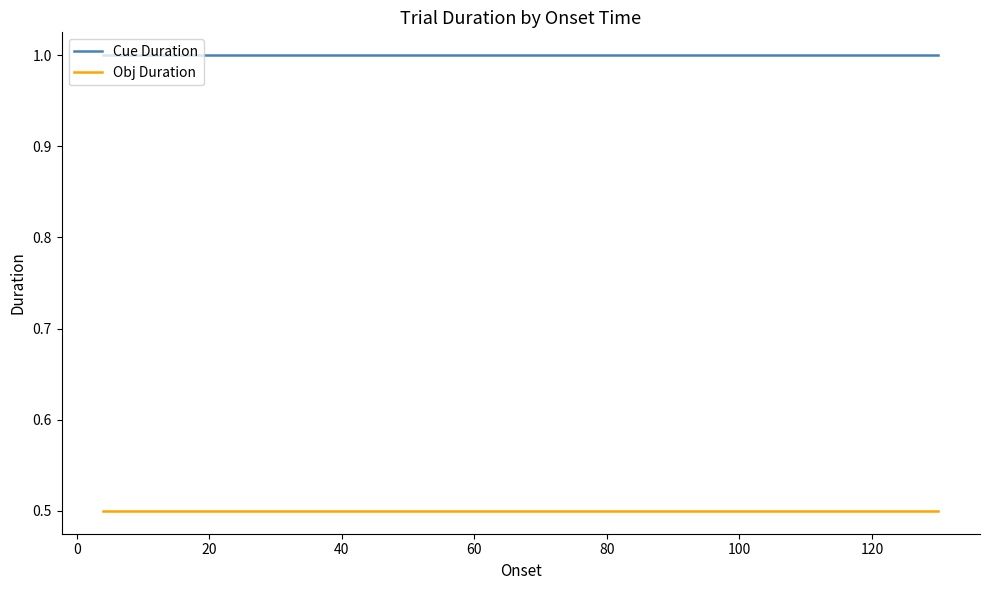

List the series in order of their peak value, lowest first.

Obj Duration, Cue Duration